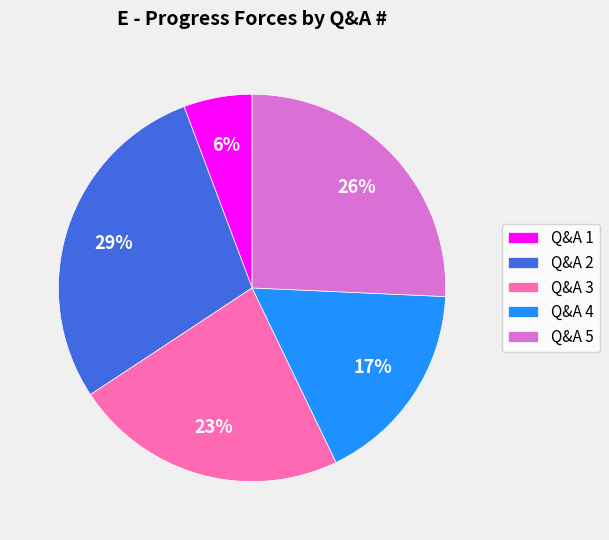

How many slices are in this pie chart?

5